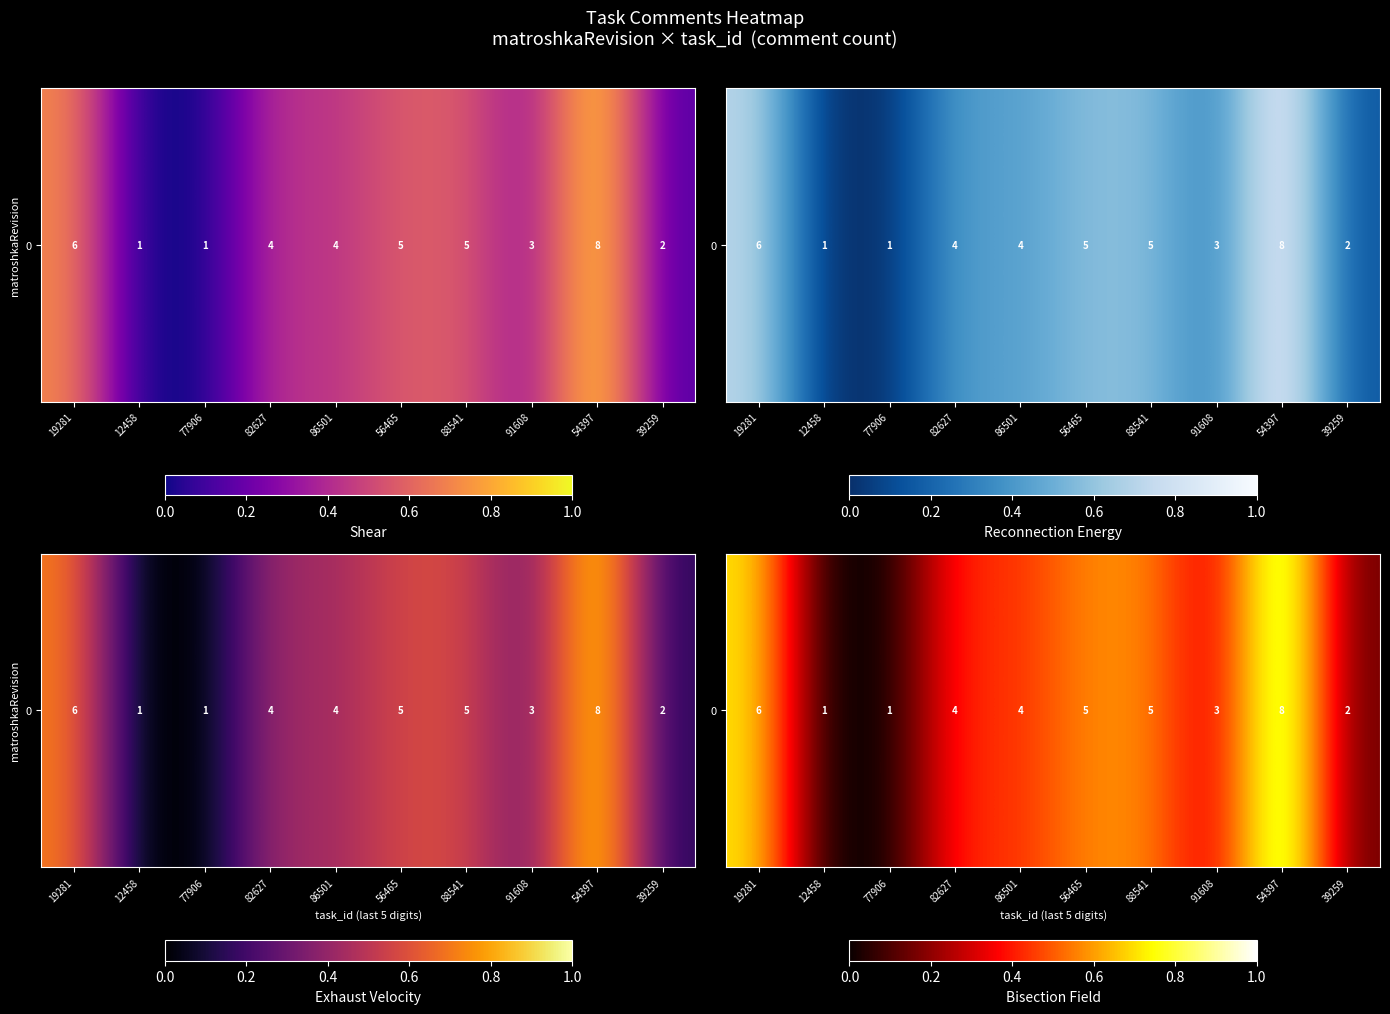

Which has a higher value, 54397 or 86501?

54397